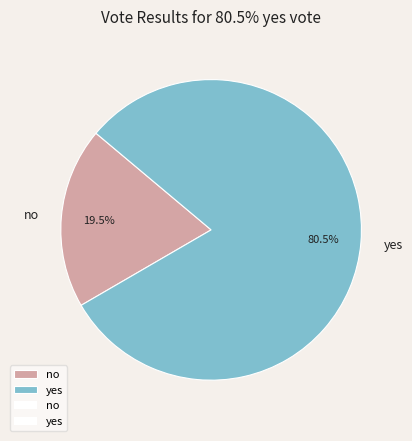

Between no and yes, which is larger?

yes